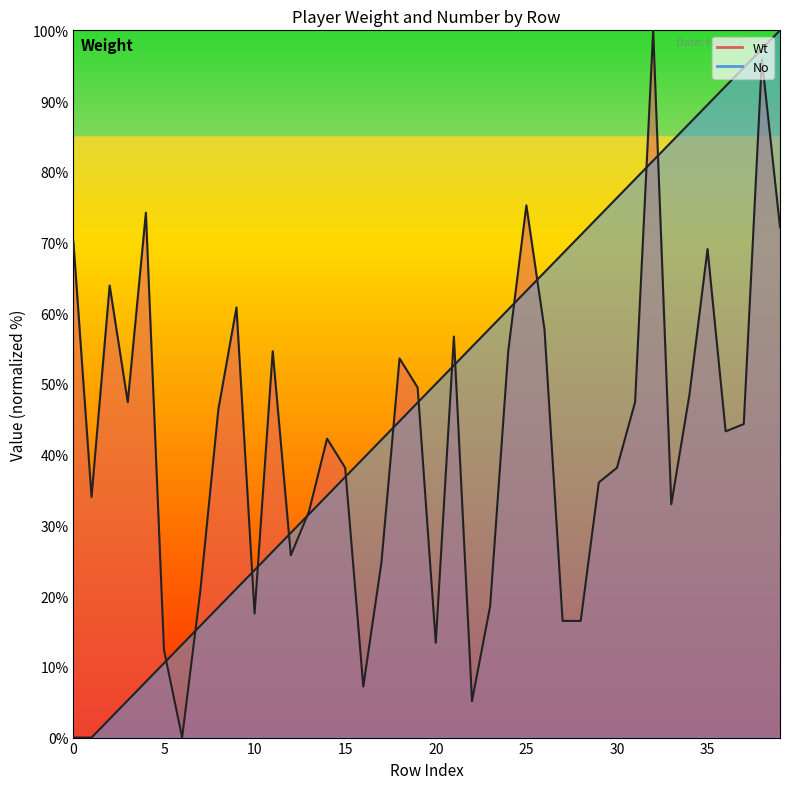

What are all the series names shown in the legend?

Wt (line), No (line)